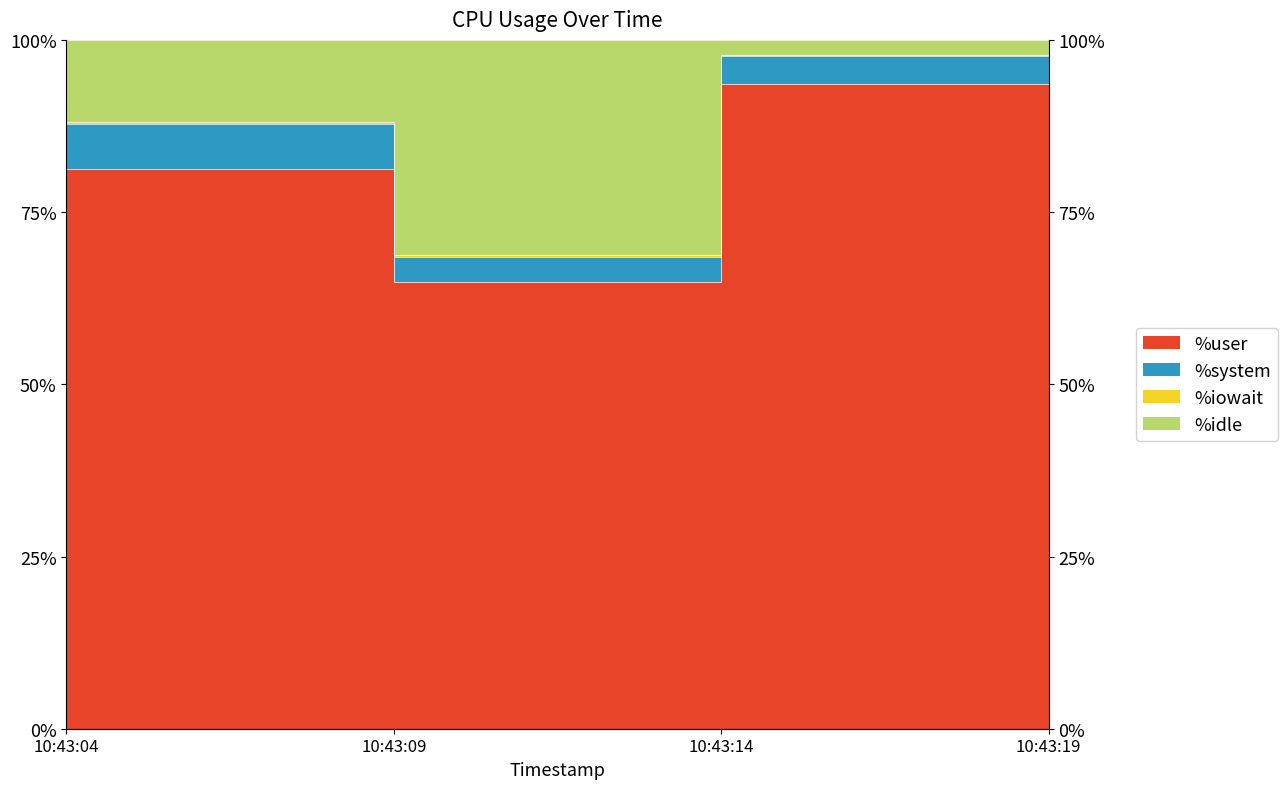

True or false: %user has a value of 39.5 at 10:43:04.

False